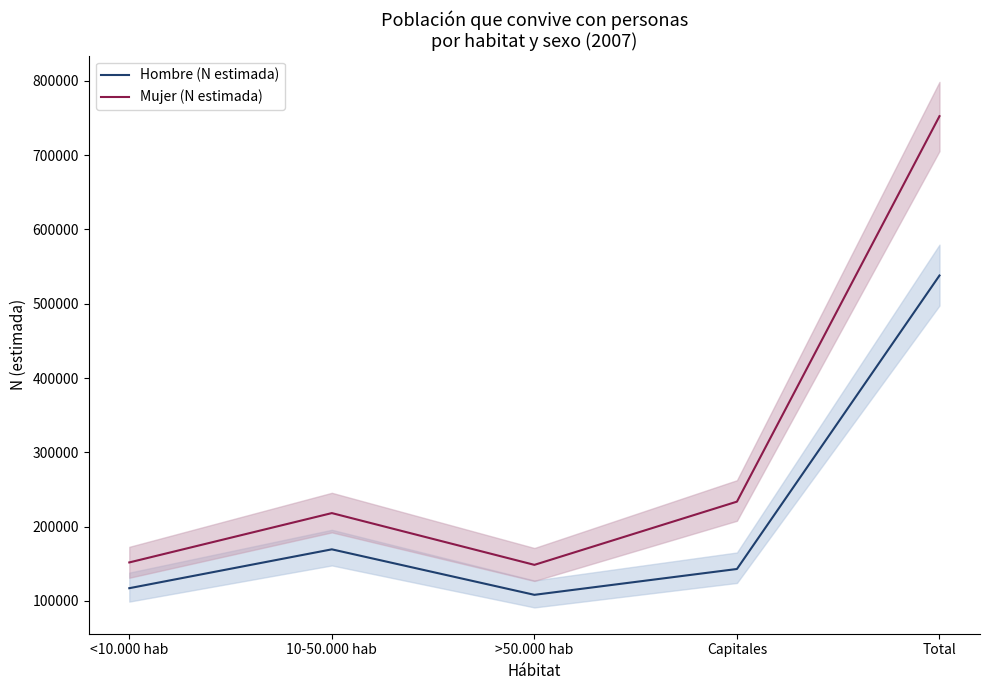

What is the smallest value displayed?

108294